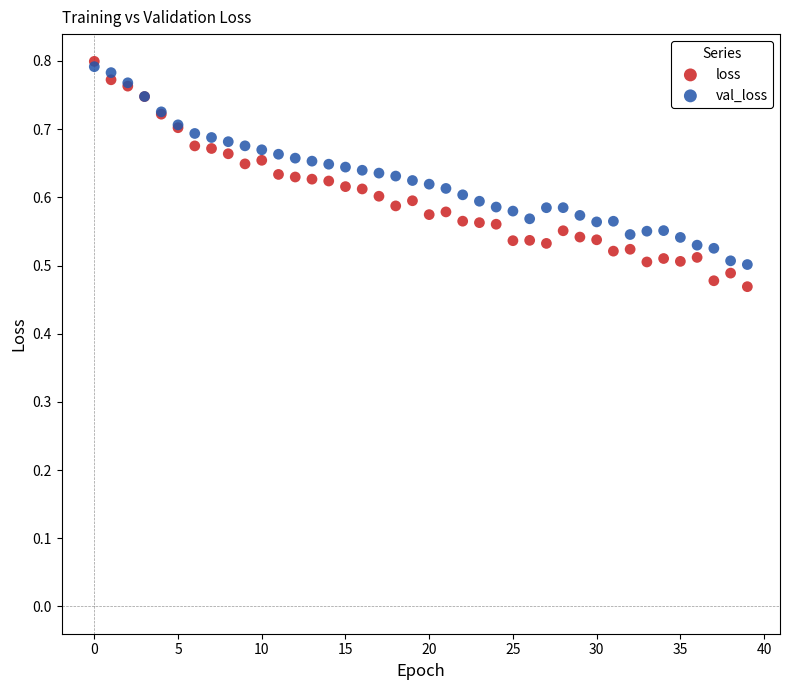

Which series has the largest Y range (max minus min)?

loss